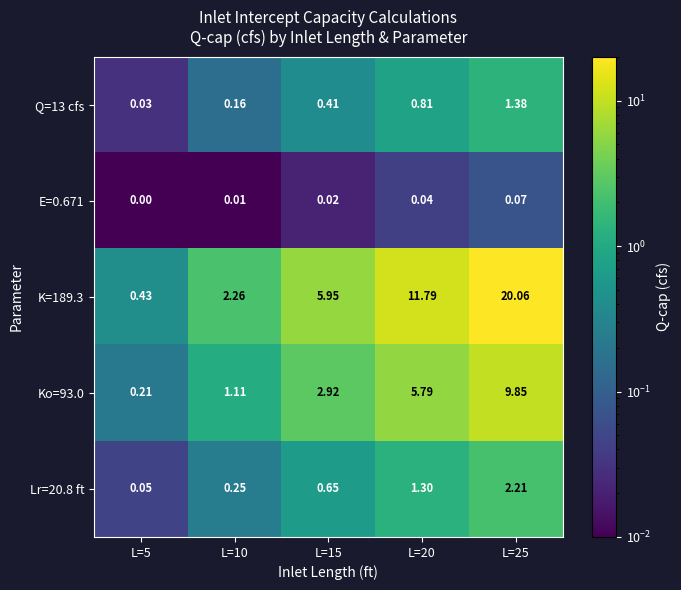

Rank the series by their maximum value, from lowest to highest.

E=0.671, Q=13 cfs, Lr=20.8 ft, Ko=93.0, K=189.3